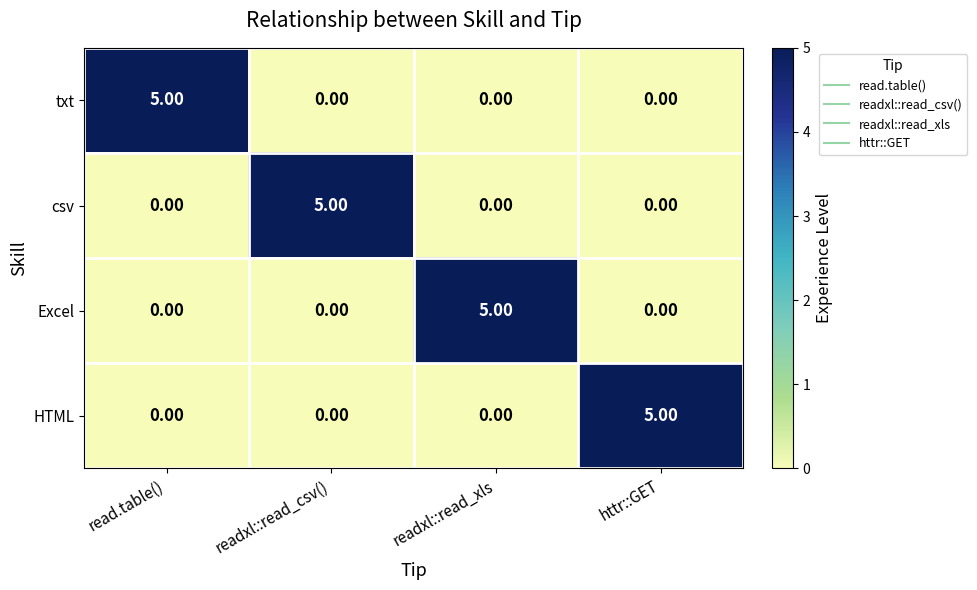

What is the total value across all series at readxl::read_xls?

5